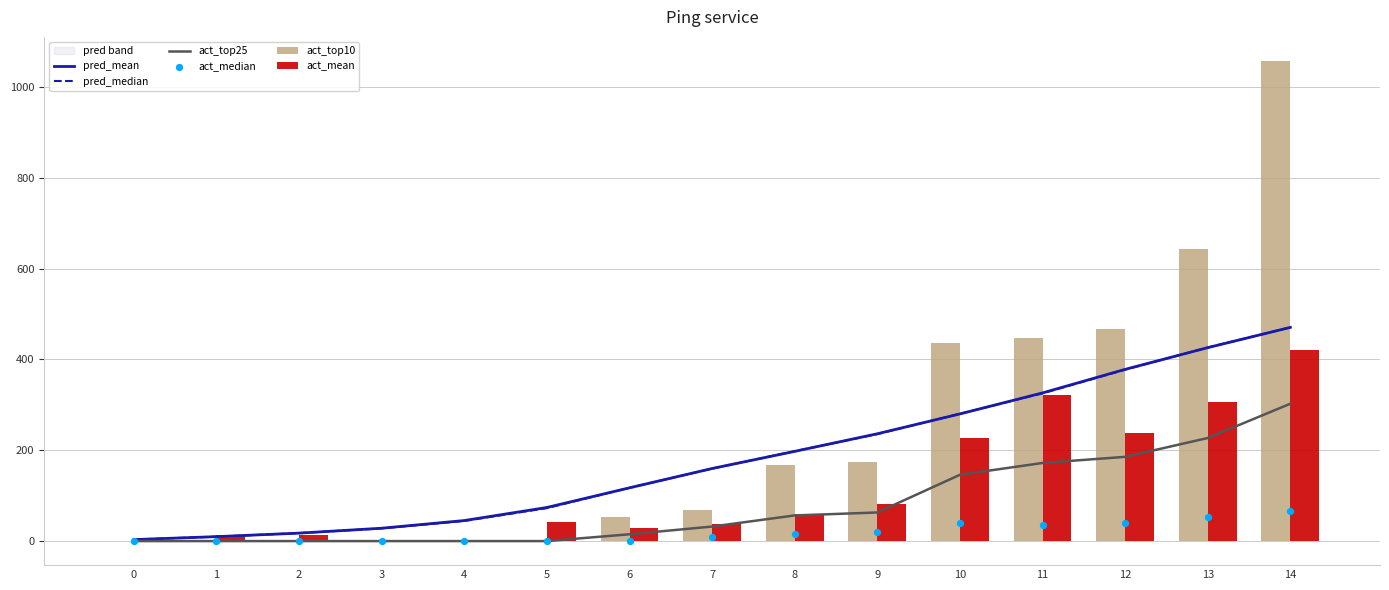

Which series contains the highest Y value?

act_top10